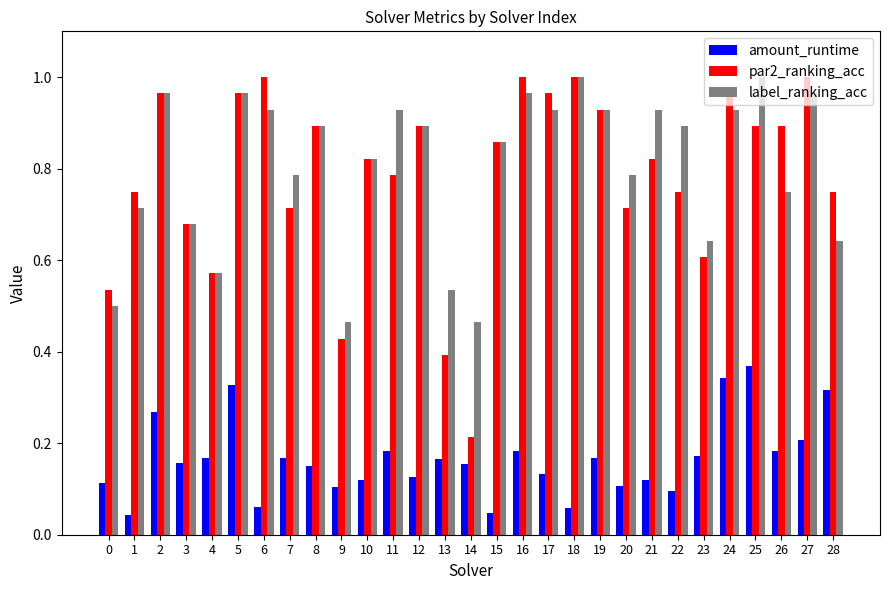

How many groups of bars are there?

29